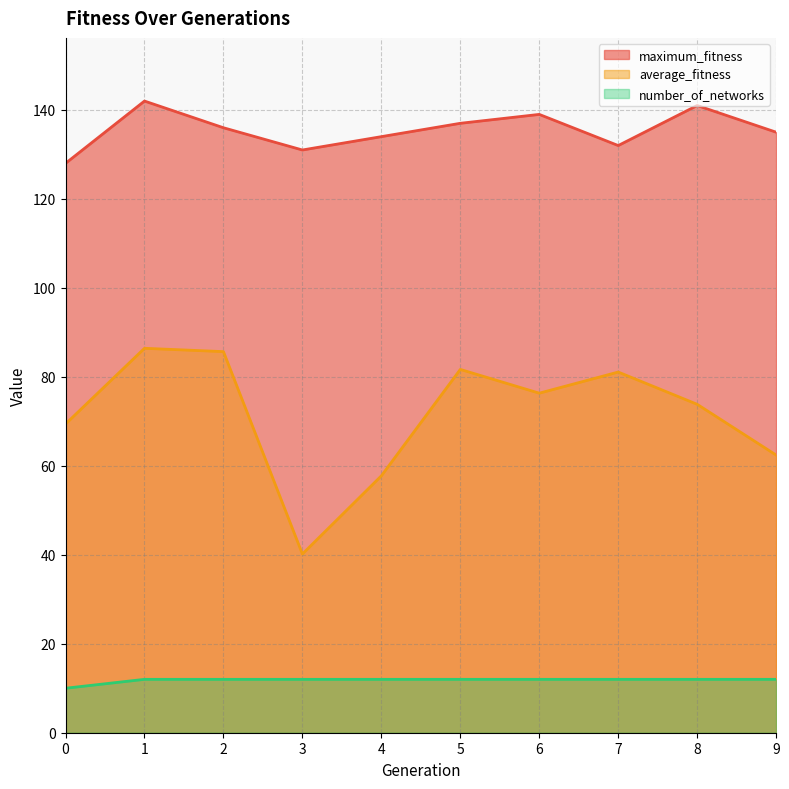

At which label does maximum_fitness first exceed 136?

1